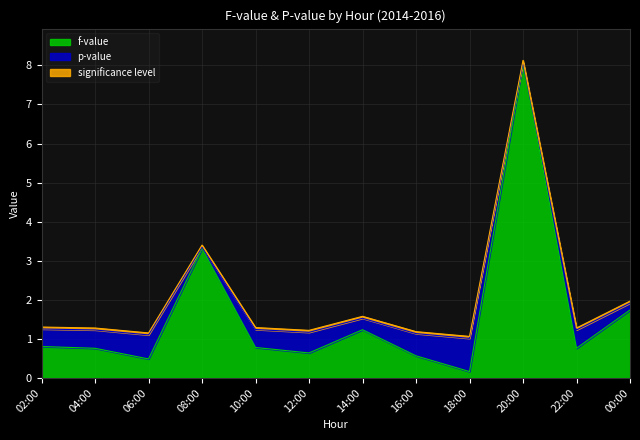

What is the maximum value for p-value?

0.8